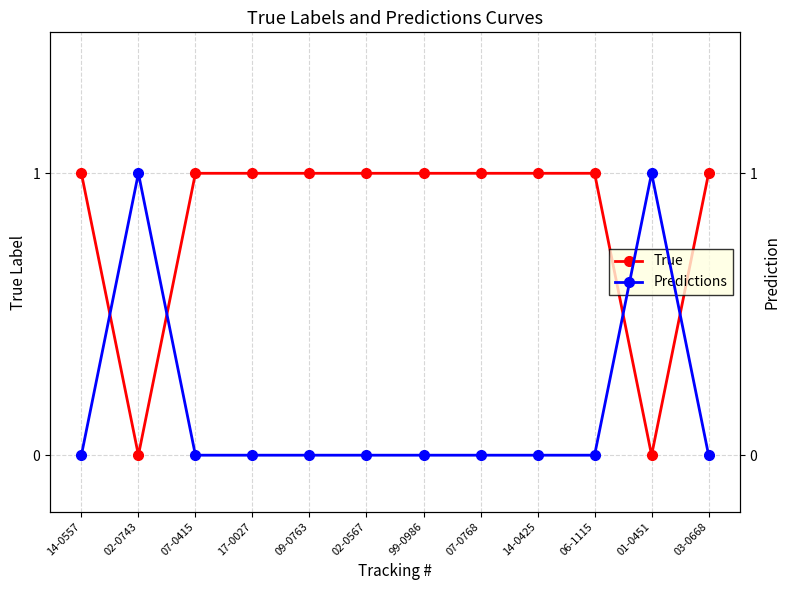

Reading left to right, extract all data points from this chart.

True: 14-0557=1	02-0743=0	07-0415=1	17-0027=1	09-0763=1	02-0567=1	99-0986=1	07-0768=1	14-0425=1	06-1115=1	01-0451=0	03-0668=1
Predictions: 14-0557=0	02-0743=1	07-0415=0	17-0027=0	09-0763=0	02-0567=0	99-0986=0	07-0768=0	14-0425=0	06-1115=0	01-0451=1	03-0668=0